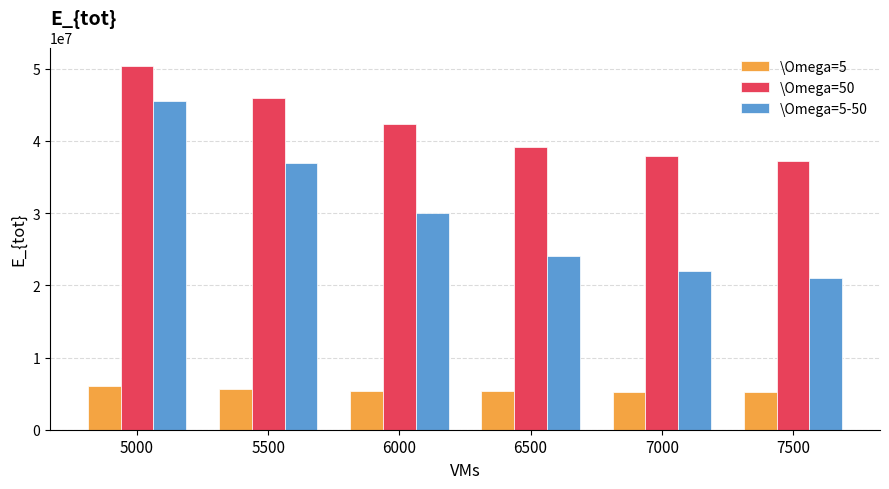

How many bars are there in total?

18